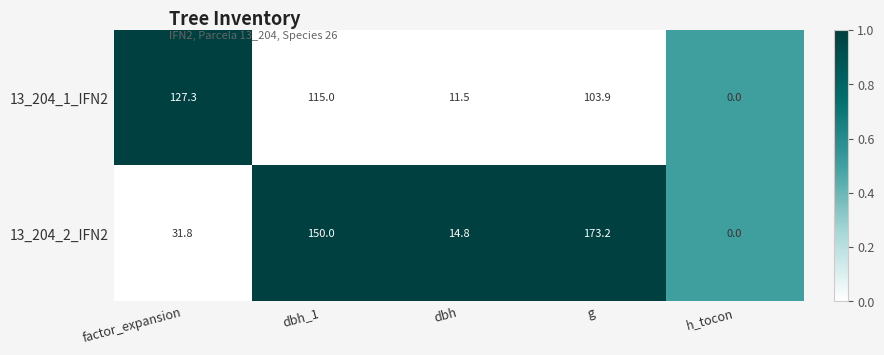

What is the difference between the 13_204_1_IFN2 values at g and h_tocon?

103.9